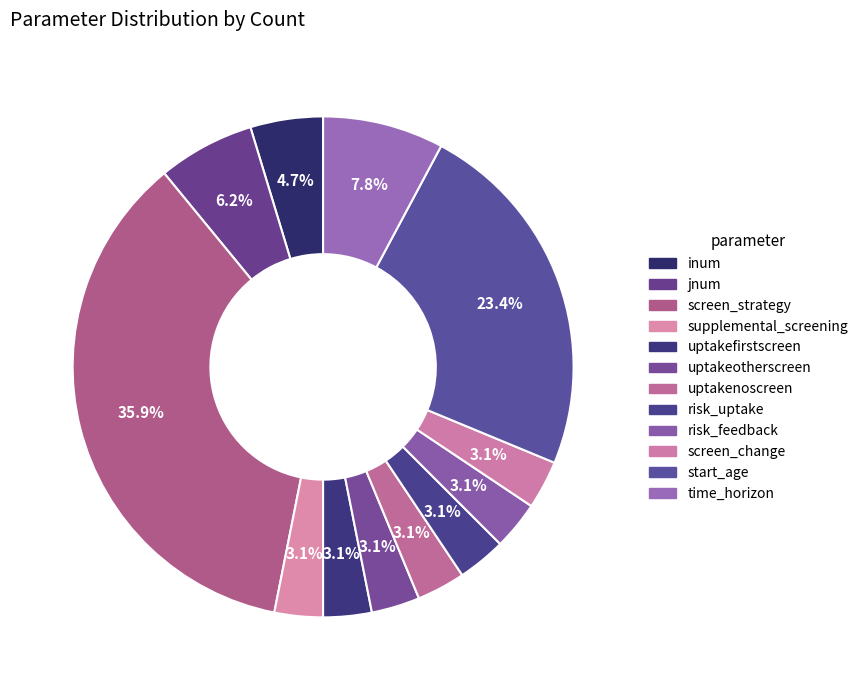

How many slices are in this pie chart?

12